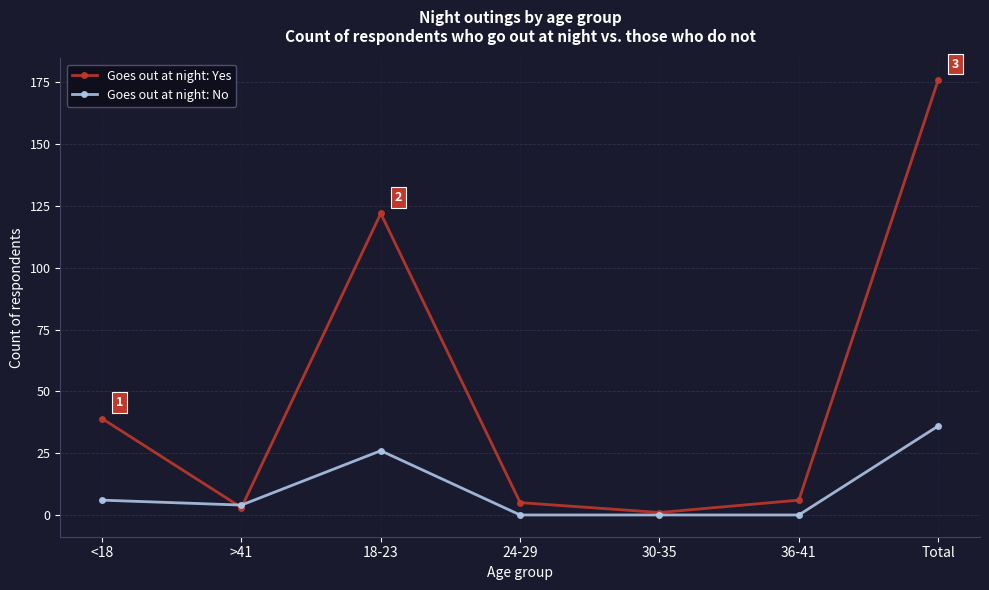

How many values in the Goes out at night: Yes series are below 6?

3